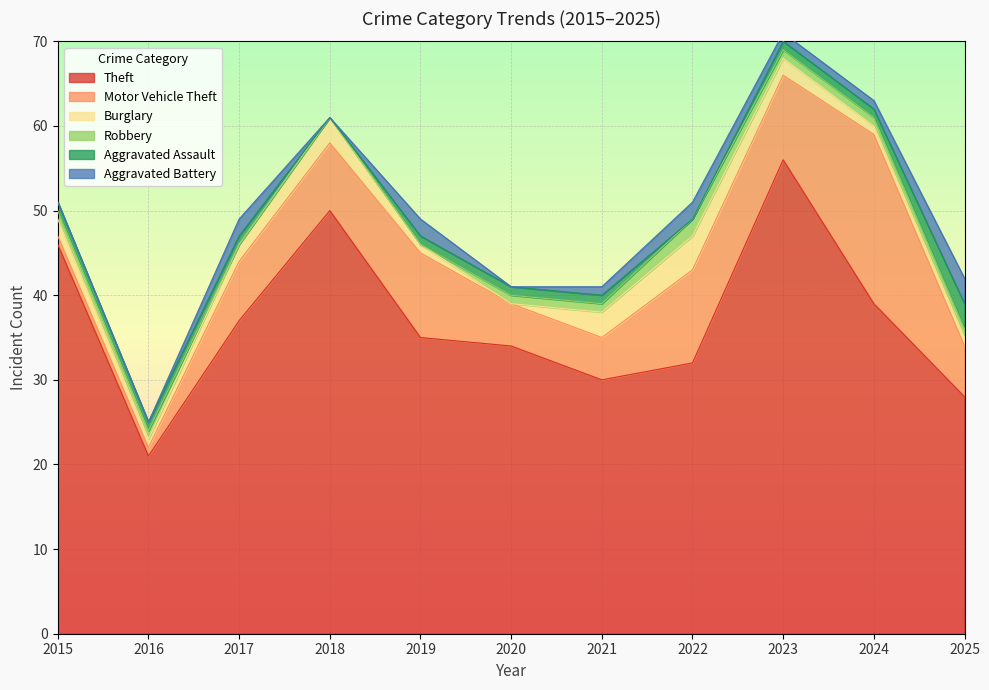

Reading left to right, list all the values displayed in this chart.

Theft: 2015=46	2016=21	2017=37	2018=50	2019=35	2020=34	2021=30	2022=32	2023=56	2024=39	2025=28
Motor Vehicle Theft: 2015=1	2016=1	2017=7	2018=8	2019=10	2020=5	2021=5	2022=11	2023=10	2024=20	2025=6
Burglary: 2015=2	2016=1	2017=2	2018=3	2019=1	2020=0	2021=3	2022=4	2023=2	2024=1	2025=1
Robbery: 2015=1	2016=1	2017=0	2018=0	2019=0	2020=1	2021=1	2022=2	2023=1	2024=1	2025=1
Aggravated Assault: 2015=1	2016=1	2017=1	2018=0	2019=1	2020=1	2021=1	2022=0	2023=1	2024=1	2025=3
Aggravated Battery: 2015=0	2016=0	2017=2	2018=0	2019=2	2020=0	2021=1	2022=2	2023=1	2024=1	2025=3